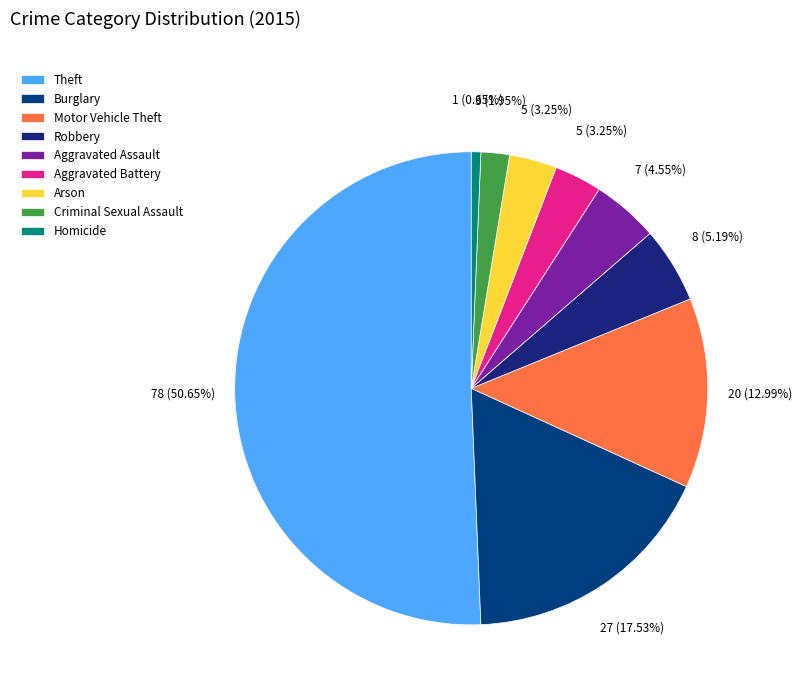

What is the smallest slice in the pie chart?

Homicide